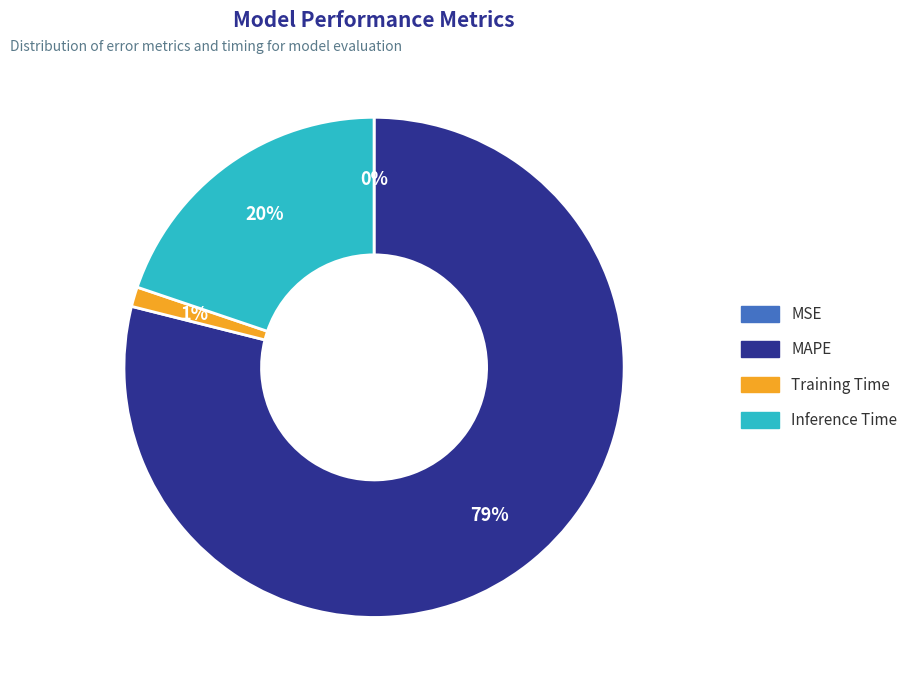

True or false: MAPE accounts for 79% of the total.

True